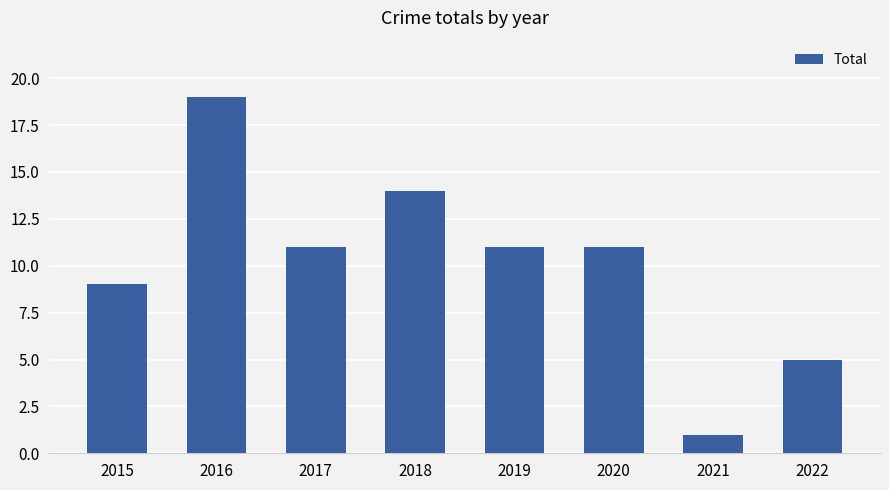

Where does the data first go above 11?

2016